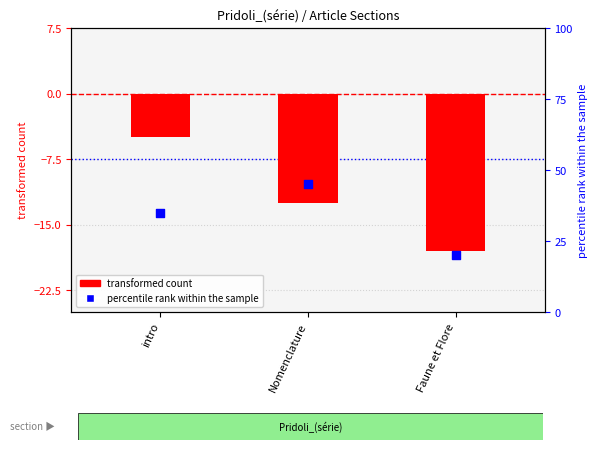

What are all the series names shown in the legend?

transformed count, percentile rank within the sample